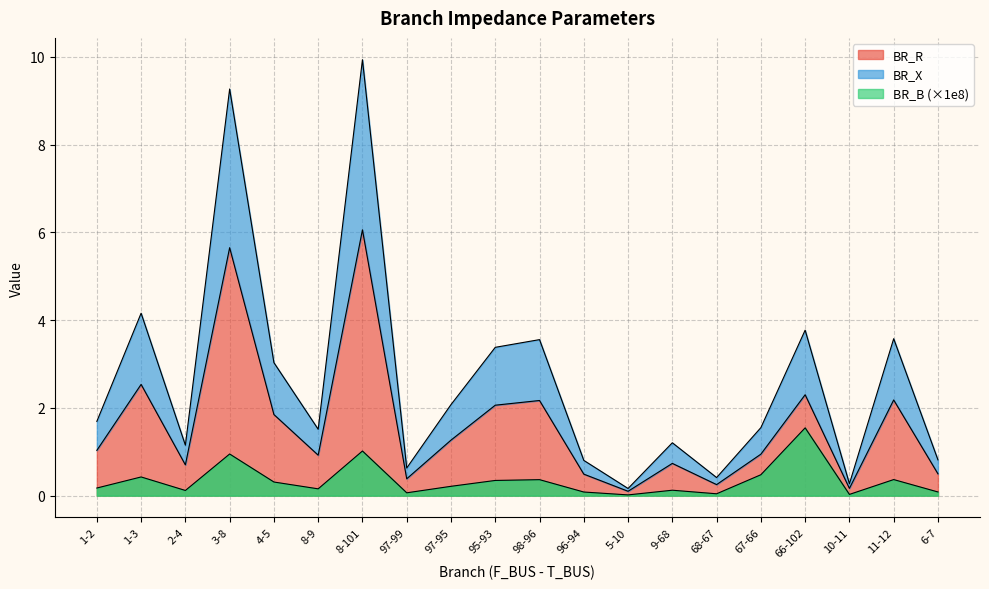

List the labels in order of BR_R value, smallest first.

5-10, 10-11, 68-67, 97-99, 96-94, 6-7, 2-4, 9-68, 8-9, 67-66, 1-2, 97-95, 4-5, 95-93, 98-96, 11-12, 66-102, 1-3, 3-8, 8-101